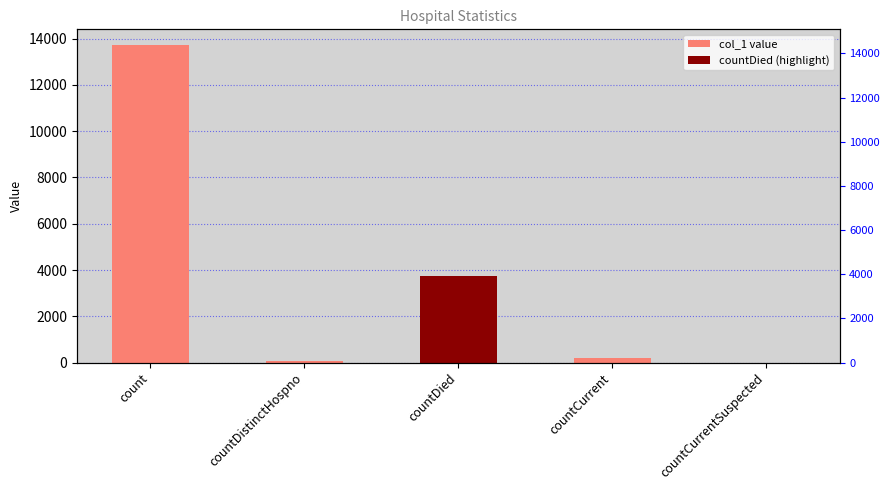

What position from the right is countCurrent?

2